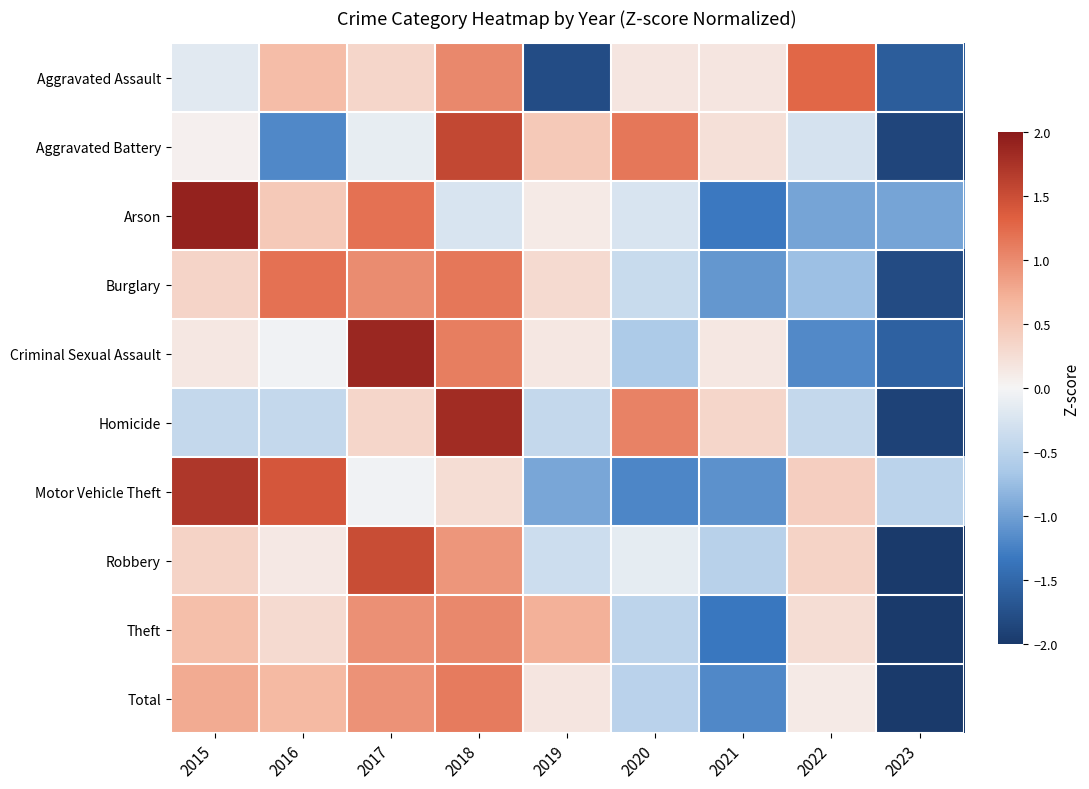

Reading left to right, what are all the values shown in this chart?

Aggravated Assault: 2015=-0.2	2016=0.6	2017=0.3	2018=1.0	2019=-1.8	2020=0.2	2021=0.2	2022=1.3	2023=-1.6
Aggravated Battery: 2015=0.1	2016=-1.2	2017=-0.1	2018=1.6	2019=0.5	2020=1.1	2021=0.2	2022=-0.3	2023=-1.9
Arson: 2015=1.9	2016=0.5	2017=1.2	2018=-0.2	2019=0.1	2020=-0.2	2021=-1.3	2022=-1.0	2023=-1.0
Burglary: 2015=0.3	2016=1.2	2017=1.0	2018=1.1	2019=0.3	2020=-0.4	2021=-1.1	2022=-0.7	2023=-1.8
Criminal Sexual Assault: 2015=0.1	2016=-0.0	2017=1.9	2018=1.1	2019=0.1	2020=-0.6	2021=0.1	2022=-1.2	2023=-1.6
Homicide: 2015=-0.4	2016=-0.4	2017=0.3	2018=1.8	2019=-0.4	2020=1.1	2021=0.3	2022=-0.4	2023=-1.9
Motor Vehicle Theft: 2015=1.7	2016=1.4	2017=-0.0	2018=0.3	2019=-0.9	2020=-1.2	2021=-1.1	2022=0.4	2023=-0.5
Robbery: 2015=0.4	2016=0.1	2017=1.5	2018=0.9	2019=-0.4	2020=-0.1	2021=-0.5	2022=0.4	2023=-2.3
Theft: 2015=0.6	2016=0.3	2017=1.0	2018=1.0	2019=0.7	2020=-0.5	2021=-1.3	2022=0.3	2023=-2.0
Total: 2015=0.8	2016=0.6	2017=0.9	2018=1.1	2019=0.2	2020=-0.5	2021=-1.2	2022=0.1	2023=-2.0